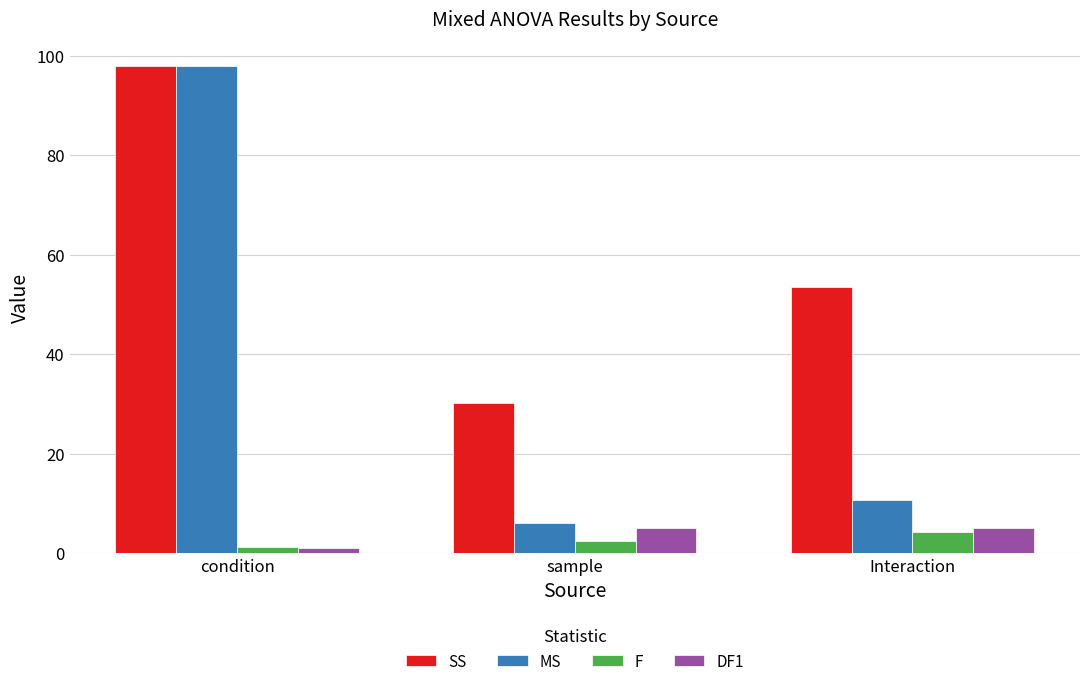

Which series changed the most between sample and Interaction?

SS